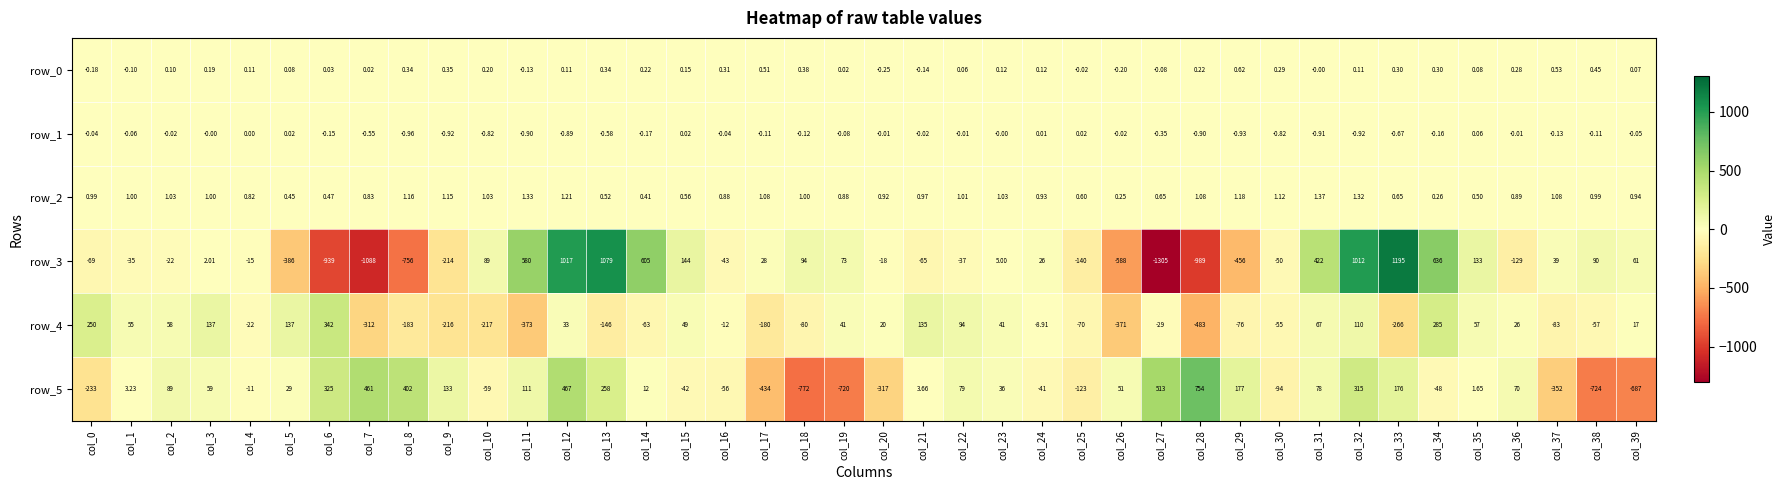

At which category is the sum across all series the highest?

col_12